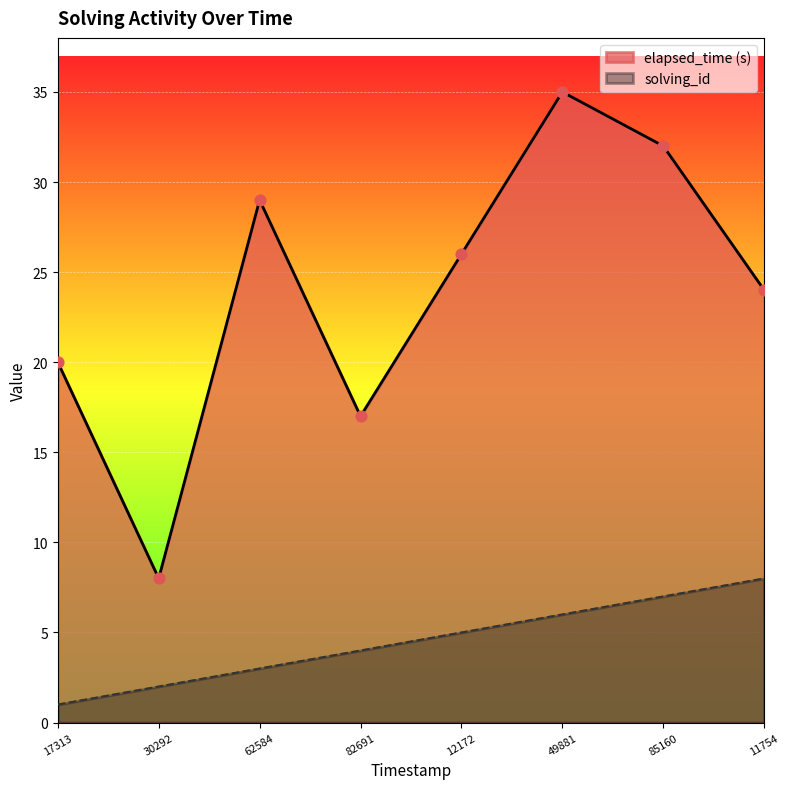

Which series contains the lowest Y value?

solving_id